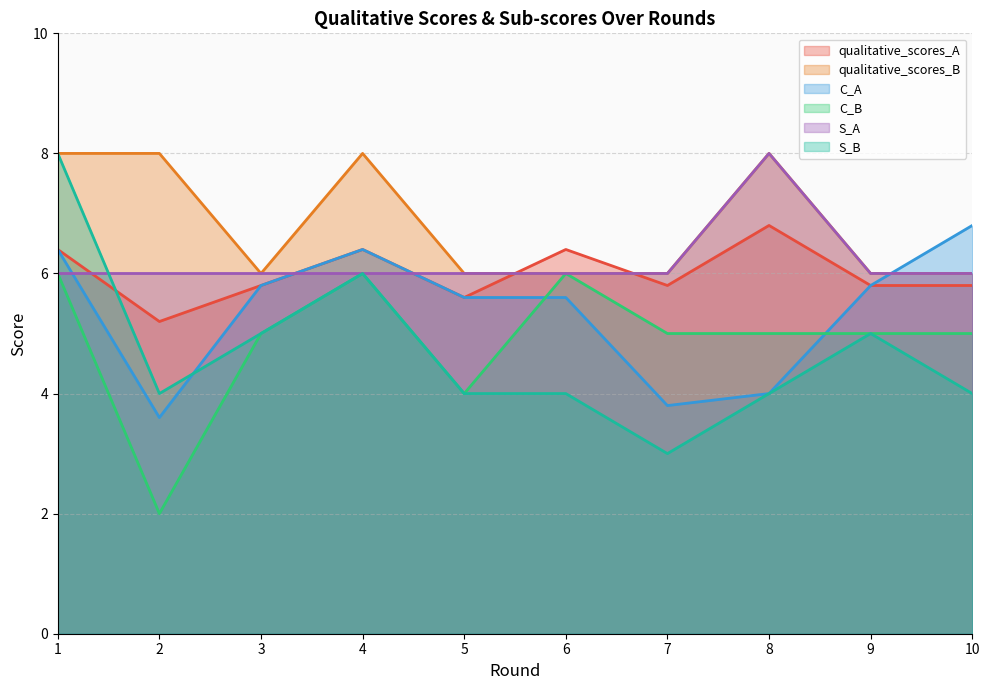

The qualitative_scores_B series shows 8.0 at 8. True or false?

True